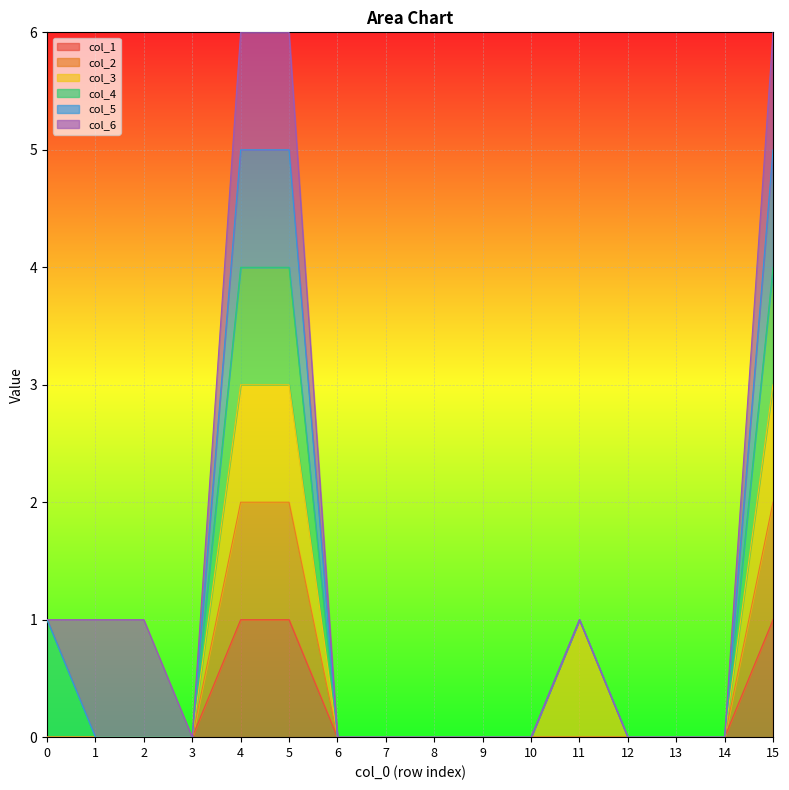

At which category does the chart reach its peak across all series?

4